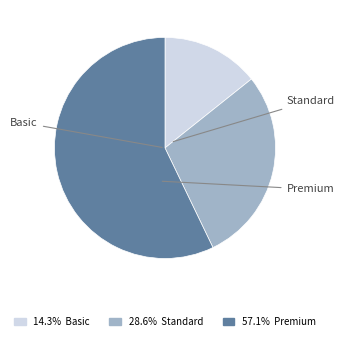

What portion of the pie excludes Standard?

71.4%